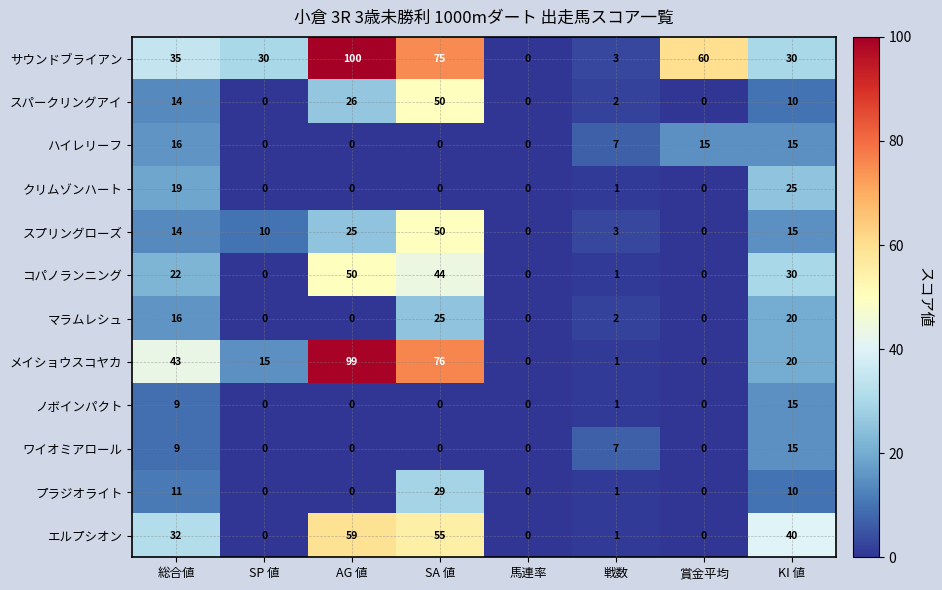

What is the difference between the second highest and second lowest values in the クリムゾンハート series?

19